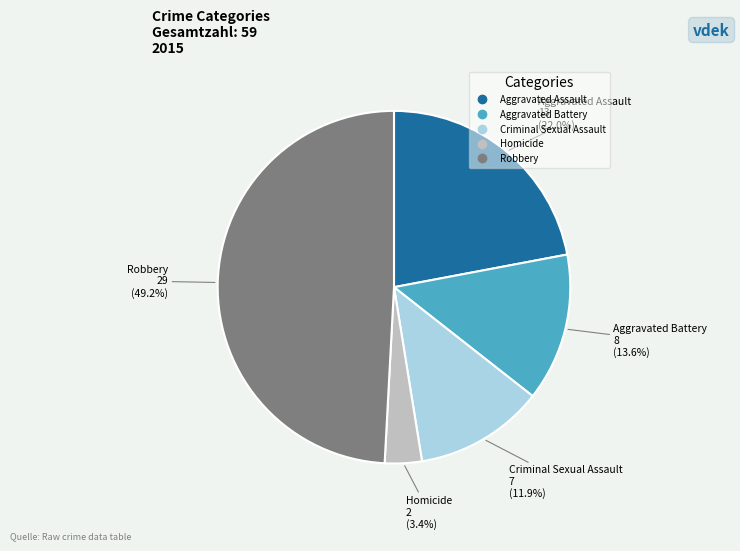

Which slice is the smallest?

Homicide